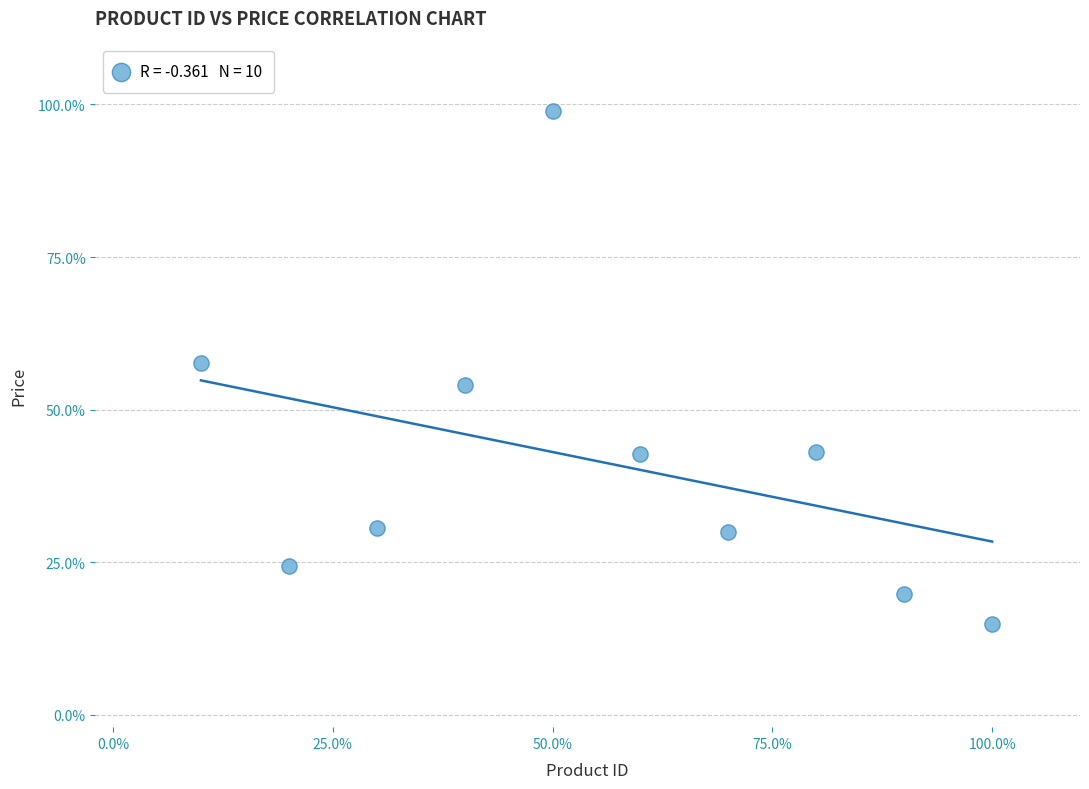

What is the range of X values (max minus min)?

90.0